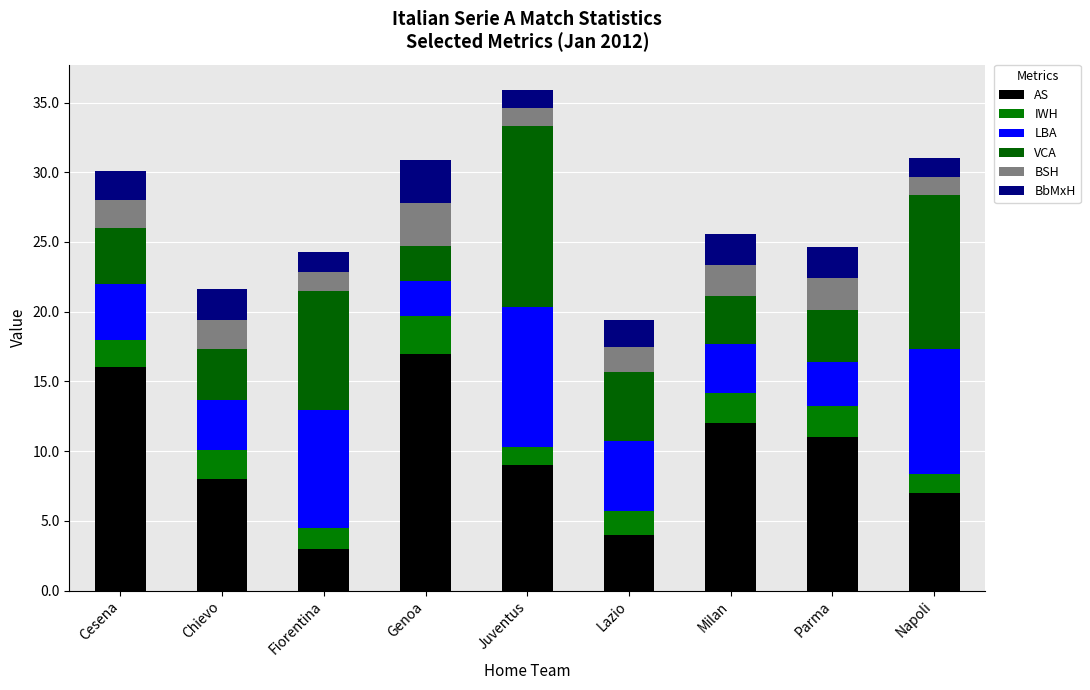

What is the sum of all BSH values?

17.4